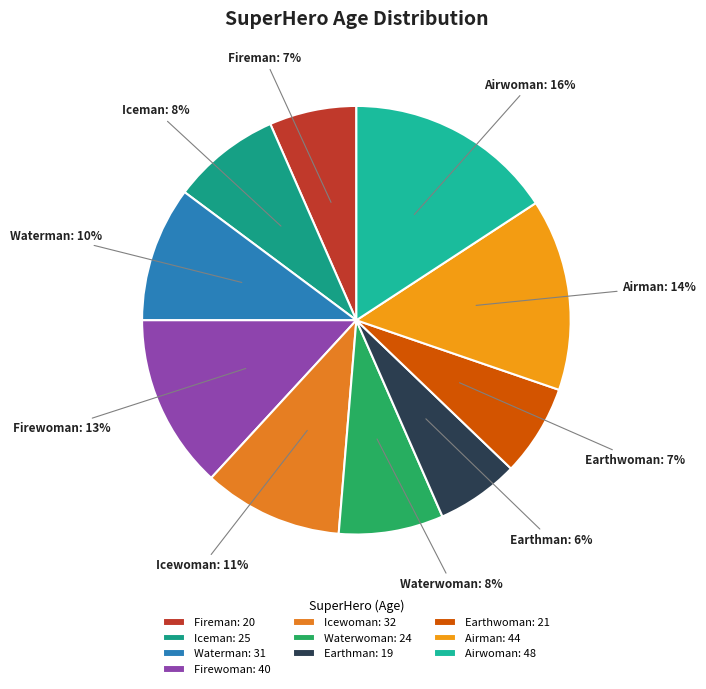

True or false: Earthwoman accounts for 7% of the total.

True